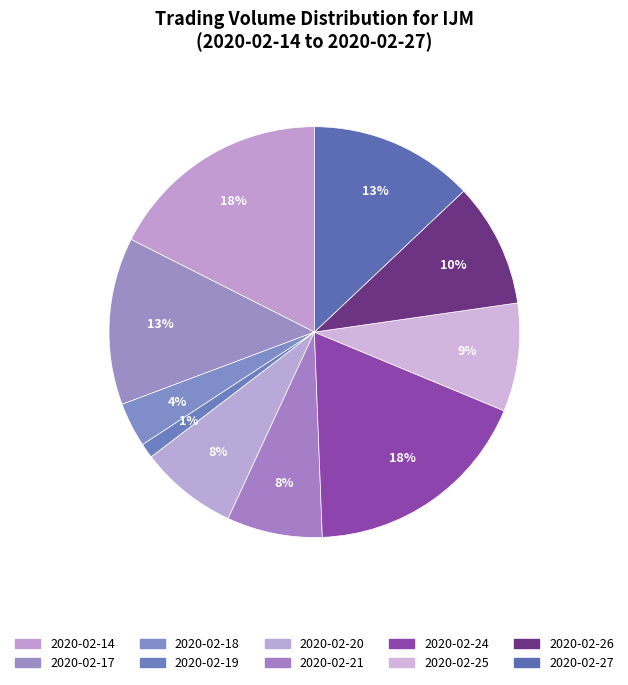

How many slices are in this pie chart?

10